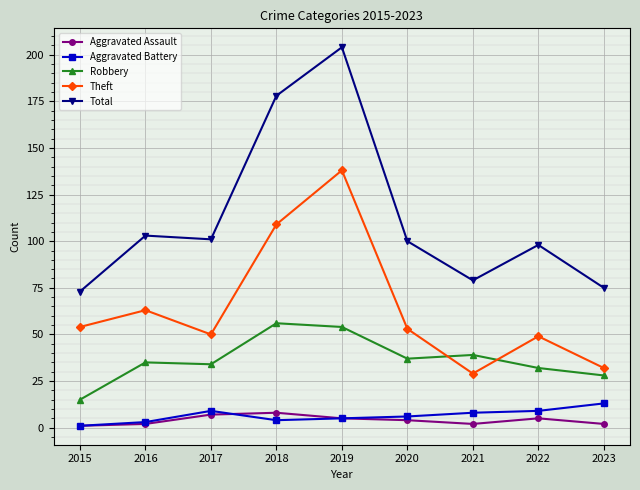

Reading right to left, list all the values displayed in this chart.

Aggravated Assault: 2	5	2	4	5	8	7	2	1
Aggravated Battery: 13	9	8	6	5	4	9	3	1
Robbery: 28	32	39	37	54	56	34	35	15
Theft: 32	49	29	53	138	109	50	63	54
Total: 75	98	79	100	204	178	101	103	73